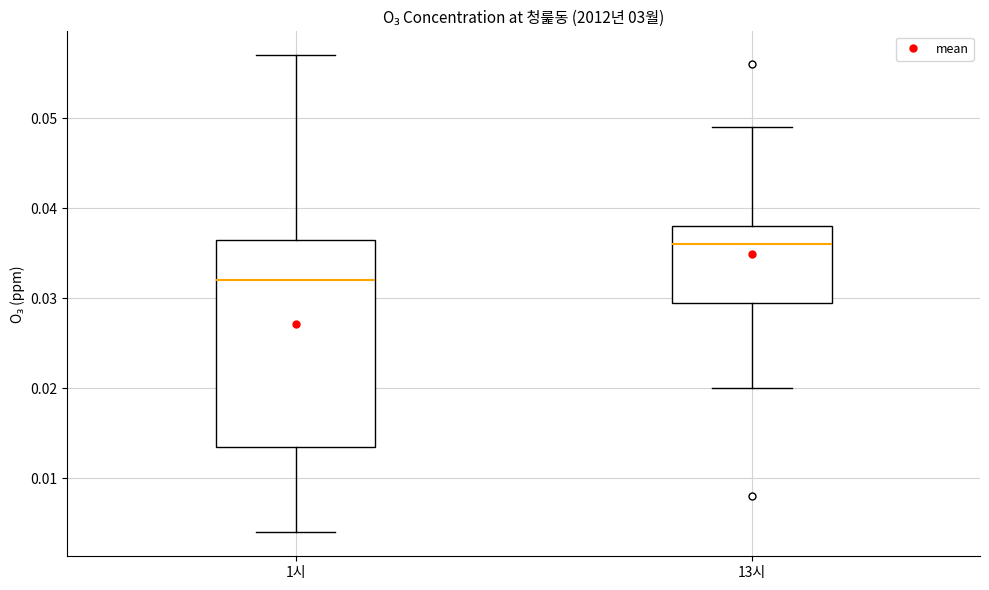

Comparing the boxes themselves (not the whiskers), which one is the tallest?

1시